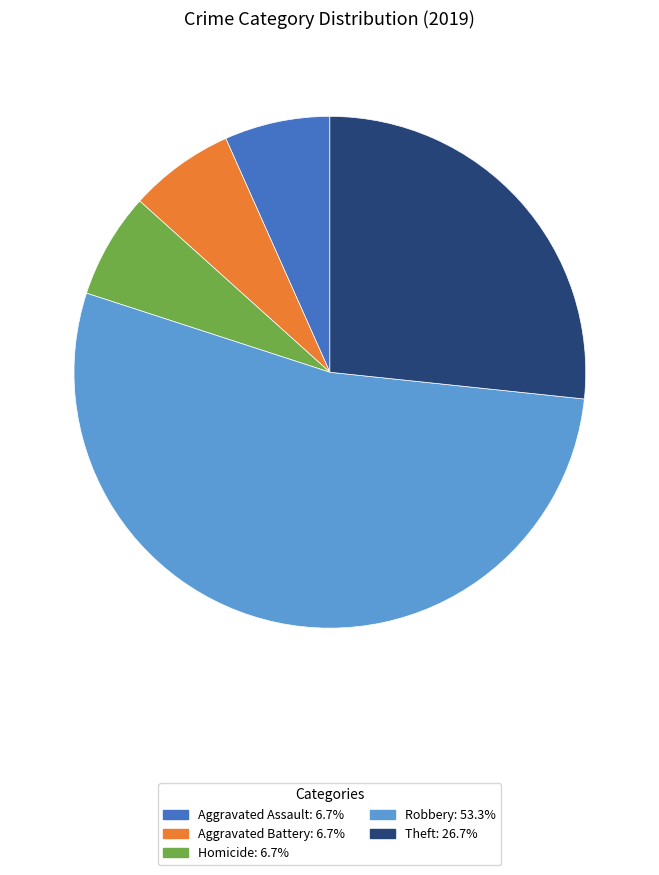

Is there a majority slice in this chart?

Yes